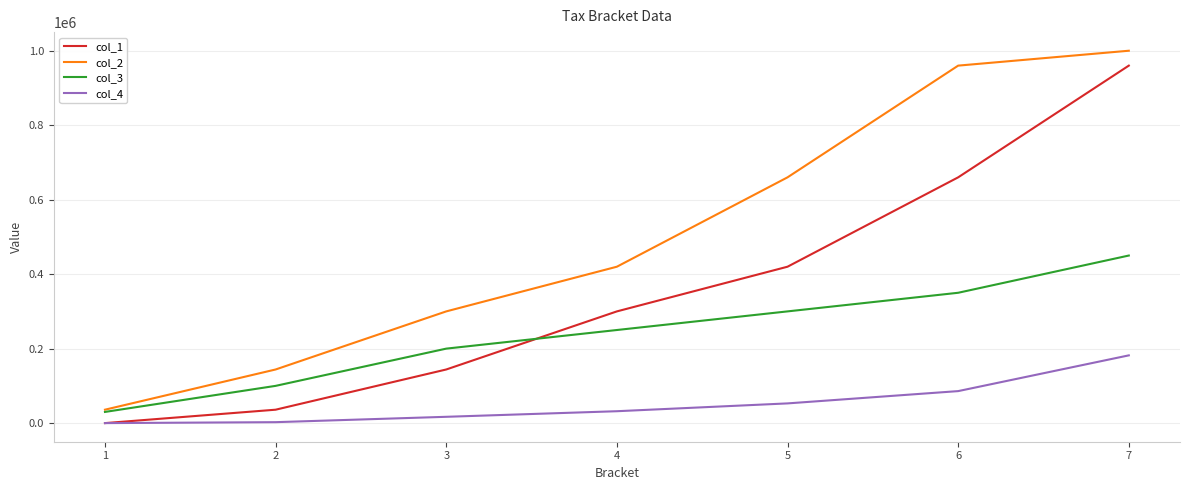

Which series has the largest total across all categories?

col_2